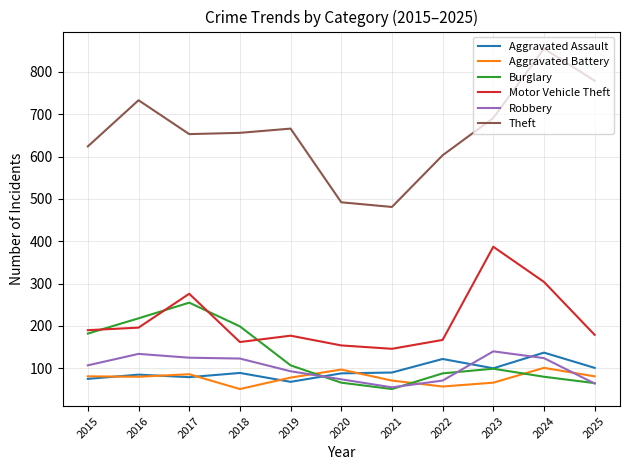

At which label does Theft first exceed 656?

2016